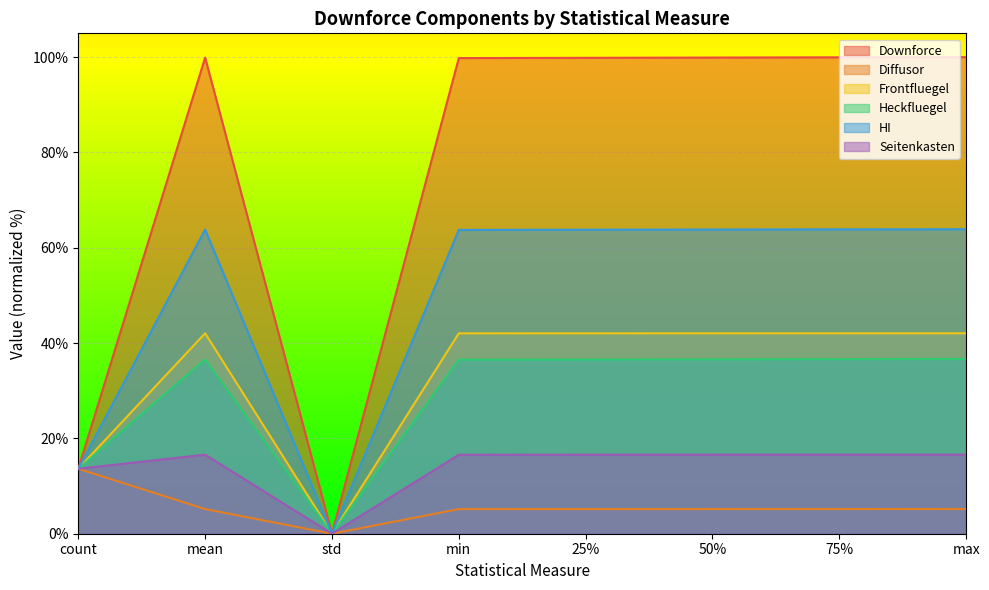

How many data points does each series have?

8